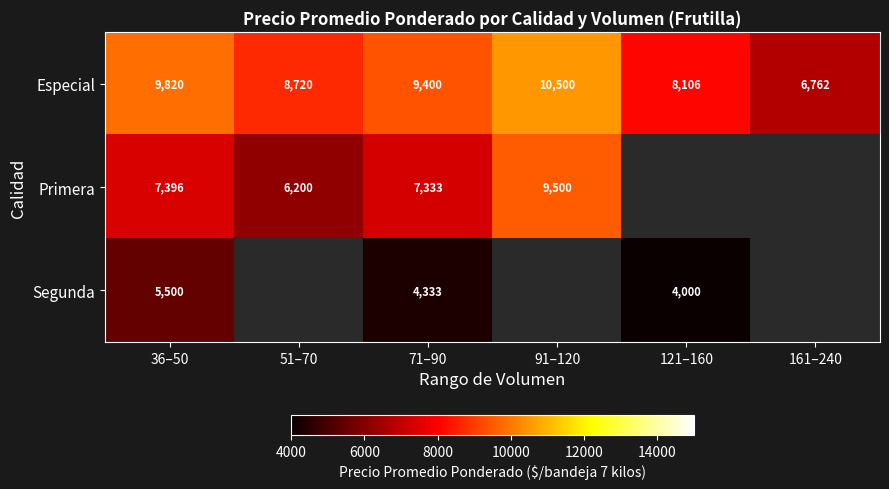

Which label corresponds to the largest value in the chart?

91–120